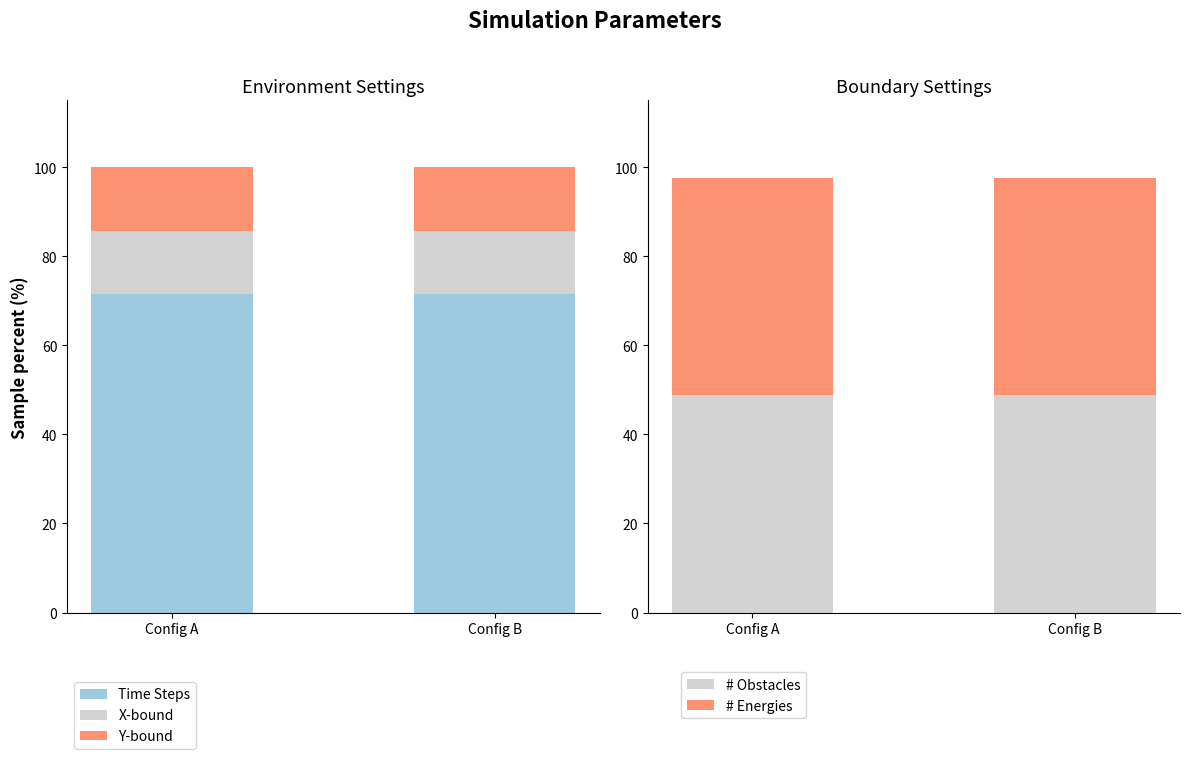

Does the chart contain any negative values?

No